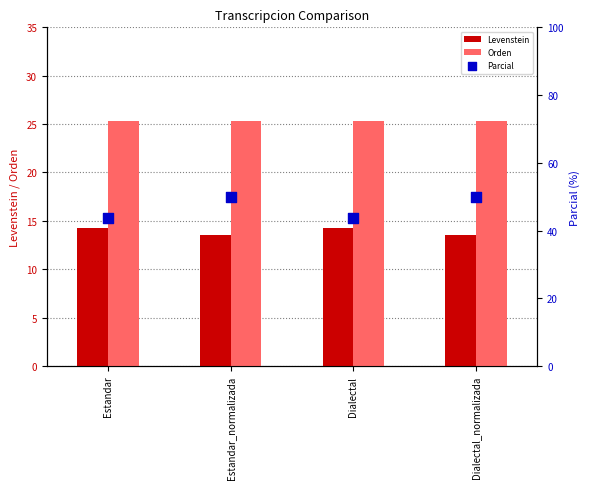

Which series contains the lowest Y value?

Levenstein